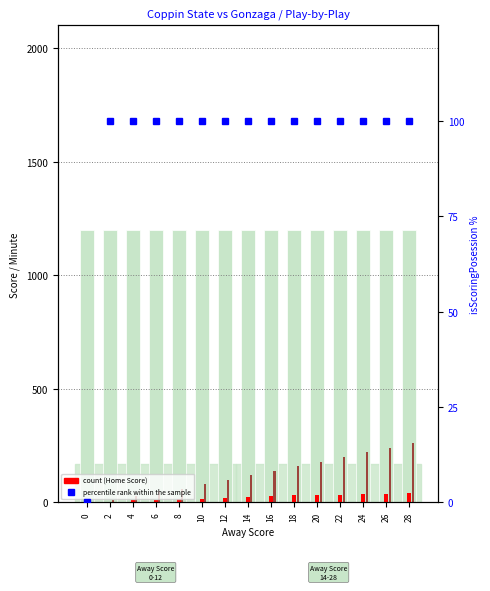

The Home Score (count) series shows 21 at 12. True or false?

True